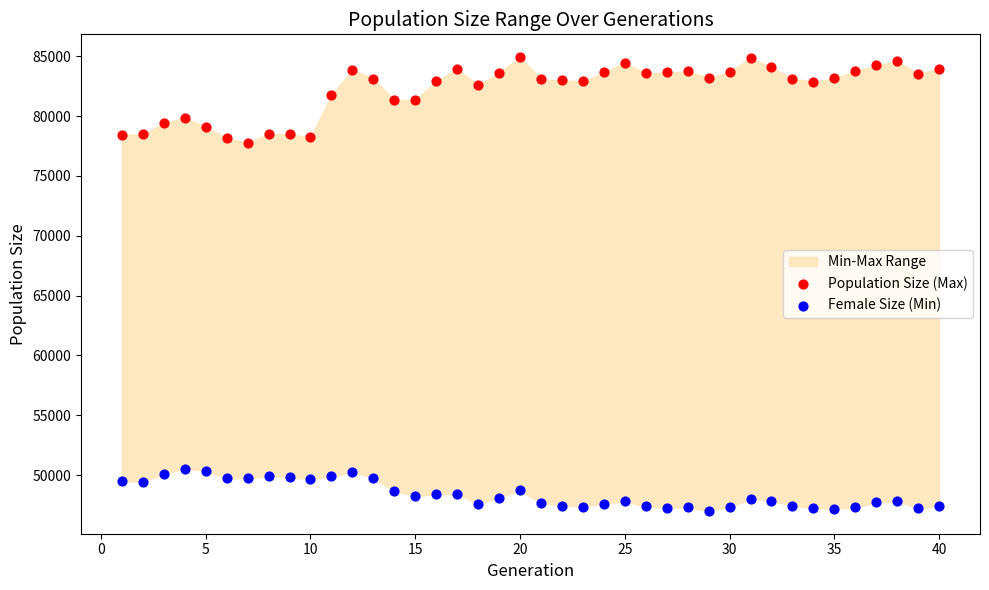

What is the X range (max minus min) for the scatter plot?

39